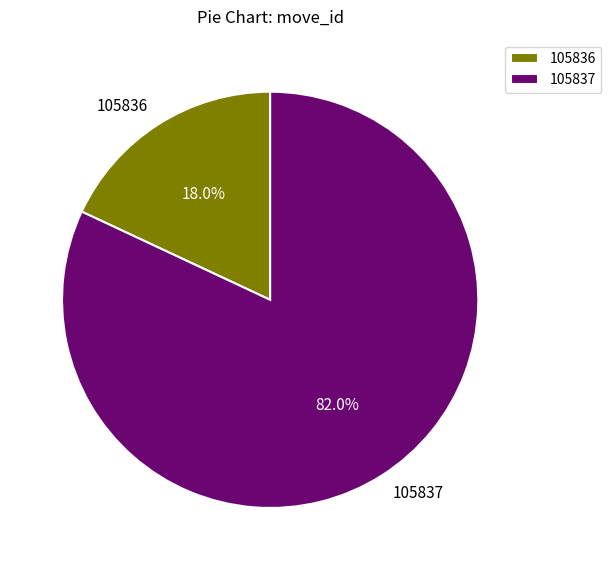

Rank the categories by value from lowest to highest.

105836, 105837